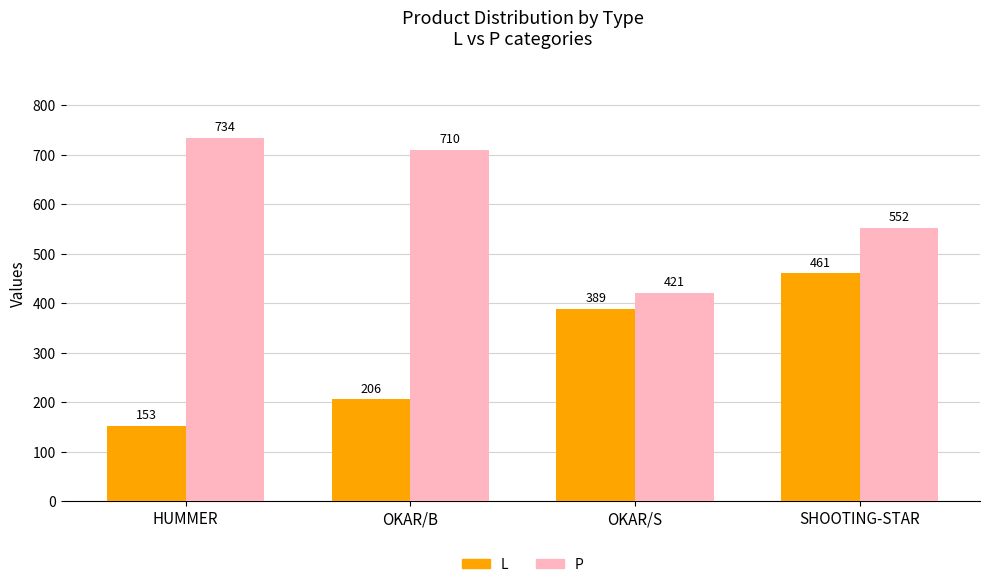

Are the bars horizontal?

No